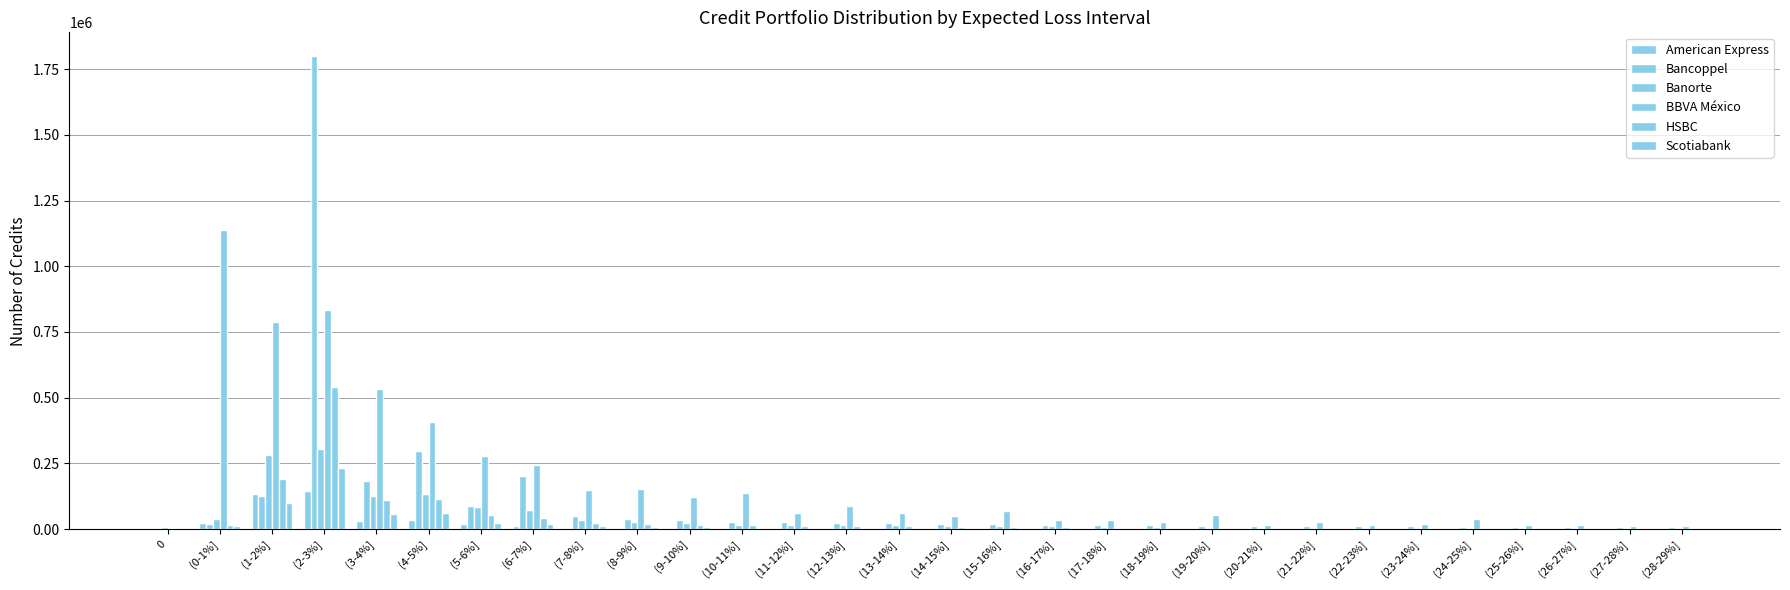

Reading right to left, extract all data points from this chart.

American Express: (28-29%]=502	(27-28%]=383	(26-27%]=359	(25-26%]=422	(24-25%]=465	(23-24%]=616	(22-23%]=814	(21-22%]=860	(20-21%]=651	(19-20%]=778	(18-19%]=928	(17-18%]=1111	(16-17%]=1502	(15-16%]=1324	(14-15%]=1289	(13-14%]=1565	(12-13%]=2002	(11-12%]=2442	(10-11%]=2283	(9-10%]=3383	(8-9%]=5668	(7-8%]=5934	(6-7%]=12638	(5-6%]=18954	(4-5%]=35799	(3-4%]=32152	(2-3%]=145408	(1-2%]=133936	(0-1%]=23580	0=2811
Bancoppel: (28-29%]=8595	(27-28%]=8632	(26-27%]=9076	(25-26%]=9593	(24-25%]=9952	(23-24%]=10952	(22-23%]=11371	(21-22%]=11674	(20-21%]=13124	(19-20%]=13856	(18-19%]=16114	(17-18%]=16803	(16-17%]=17437	(15-16%]=18408	(14-15%]=19857	(13-14%]=21908	(12-13%]=23257	(11-12%]=26150	(10-11%]=29052	(9-10%]=34410	(8-9%]=37463	(7-8%]=49407	(6-7%]=201352	(5-6%]=88539	(4-5%]=298345	(3-4%]=182789	(2-3%]=1799547	(1-2%]=124965	(0-1%]=21132	0=1907
Banorte: (28-29%]=2960	(27-28%]=2933	(26-27%]=2923	(25-26%]=3367	(24-25%]=3843	(23-24%]=4130	(22-23%]=4562	(21-22%]=5099	(20-21%]=5247	(19-20%]=6095	(18-19%]=7606	(17-18%]=7743	(16-17%]=10636	(15-16%]=12340	(14-15%]=12595	(13-14%]=14224	(12-13%]=15367	(11-12%]=15864	(10-11%]=17100	(9-10%]=22849	(8-9%]=26455	(7-8%]=33585	(6-7%]=74013	(5-6%]=84486	(4-5%]=132223	(3-4%]=125611	(2-3%]=303684	(1-2%]=282233	(0-1%]=37261	0=6502
BBVA México: (28-29%]=10899	(27-28%]=13870	(26-27%]=16699	(25-26%]=15842	(24-25%]=39129	(23-24%]=18578	(22-23%]=16032	(21-22%]=26813	(20-21%]=17536	(19-20%]=52441	(18-19%]=29216	(17-18%]=34240	(16-17%]=33644	(15-16%]=68892	(14-15%]=50747	(13-14%]=62993	(12-13%]=87642	(11-12%]=62918	(10-11%]=135966	(9-10%]=121623	(8-9%]=153906	(7-8%]=148905	(6-7%]=242846	(5-6%]=277474	(4-5%]=407350	(3-4%]=531315	(2-3%]=835389	(1-2%]=788005	(0-1%]=1136010	0=28
HSBC: (28-29%]=2233	(27-28%]=2272	(26-27%]=2412	(25-26%]=2602	(24-25%]=2811	(23-24%]=3034	(22-23%]=3295	(21-22%]=3533	(20-21%]=4096	(19-20%]=4745	(18-19%]=5790	(17-18%]=5939	(16-17%]=6703	(15-16%]=7739	(14-15%]=9376	(13-14%]=10438	(12-13%]=12050	(11-12%]=12955	(10-11%]=14126	(9-10%]=17228	(8-9%]=18631	(7-8%]=23446	(6-7%]=44217	(5-6%]=52755	(4-5%]=113670	(3-4%]=110053	(2-3%]=542435	(1-2%]=191224	(0-1%]=14706	0=3395
Scotiabank: (28-29%]=703	(27-28%]=754	(26-27%]=716	(25-26%]=813	(24-25%]=939	(23-24%]=969	(22-23%]=971	(21-22%]=1143	(20-21%]=1192	(19-20%]=1467	(18-19%]=1816	(17-18%]=1822	(16-17%]=2154	(15-16%]=2587	(14-15%]=2846	(13-14%]=3381	(12-13%]=4332	(11-12%]=4931	(10-11%]=5601	(9-10%]=6674	(8-9%]=7835	(7-8%]=10414	(6-7%]=20606	(5-6%]=23972	(4-5%]=60964	(3-4%]=56903	(2-3%]=232091	(1-2%]=97976	(0-1%]=11118	0=2946